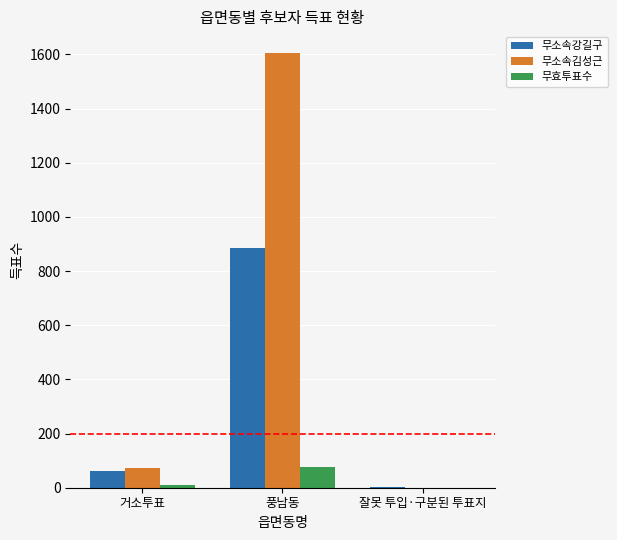

What is the sum of all 무소속김성근 values?

1679